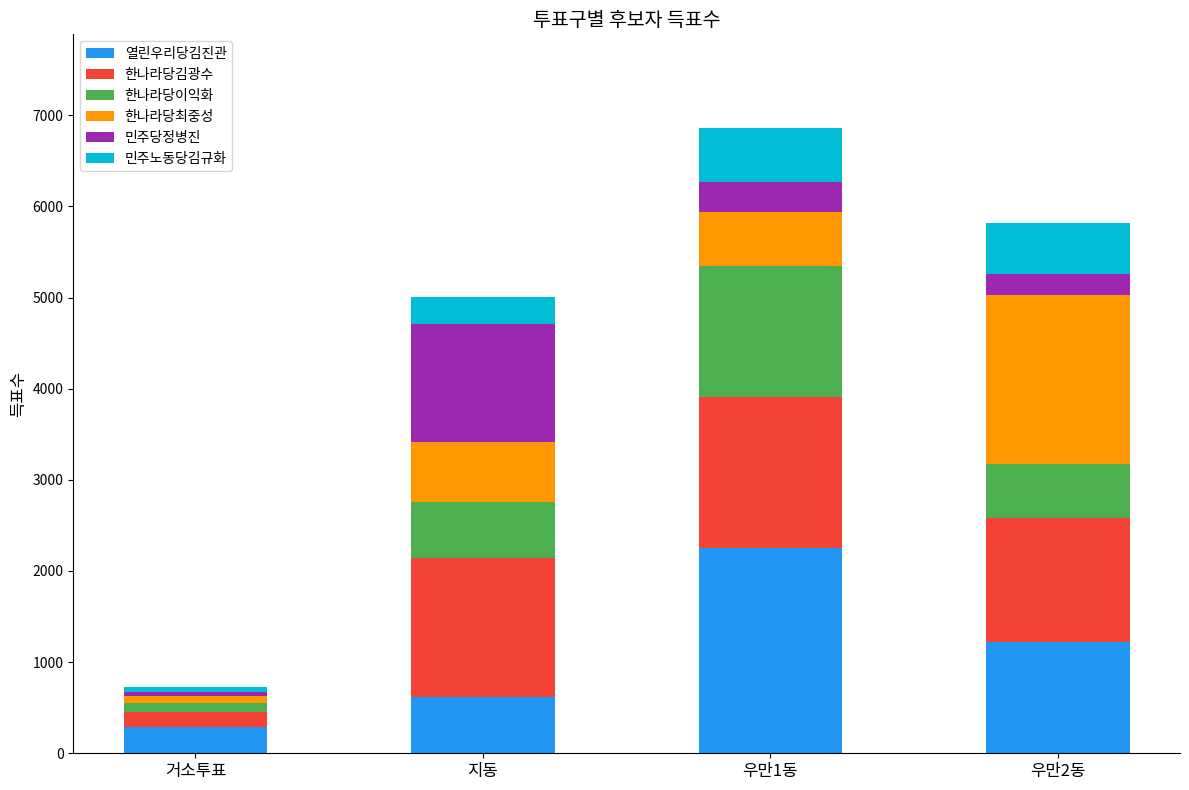

What is the difference between the second highest and second lowest values in the 열린우리당김진관 series?

598